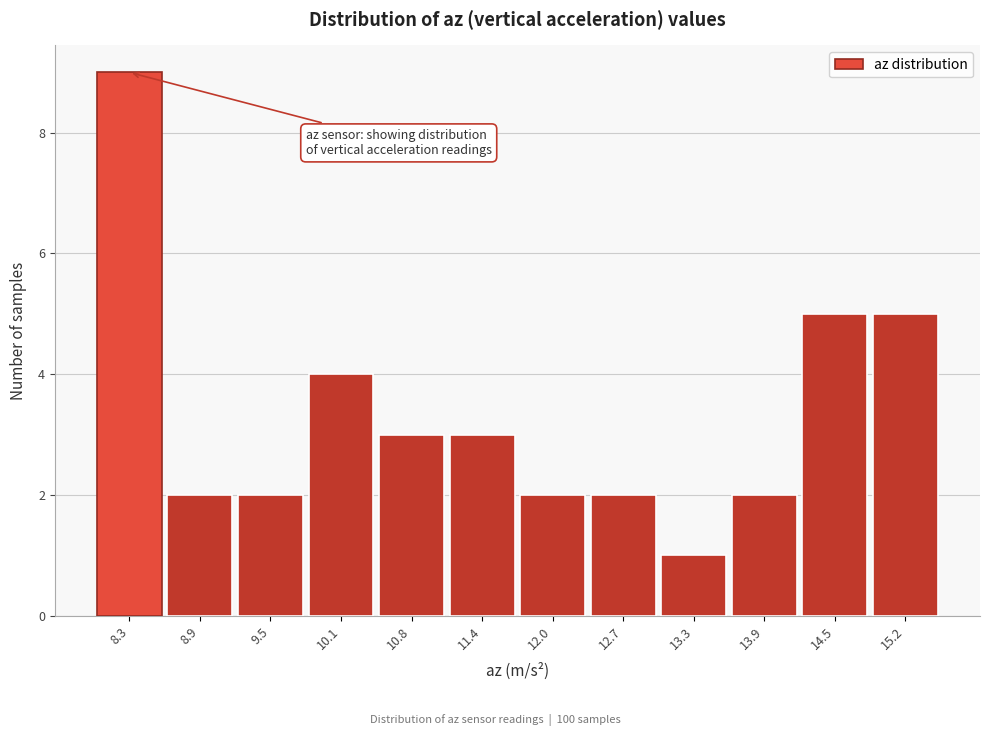

Reading left to right, transcribe all the data shown in this chart.

8.3=9	8.9=2	9.5=2	10.1=4	10.8=3	11.4=3	12.0=2	12.7=2	13.3=1	13.9=2	14.5=5	15.2=5